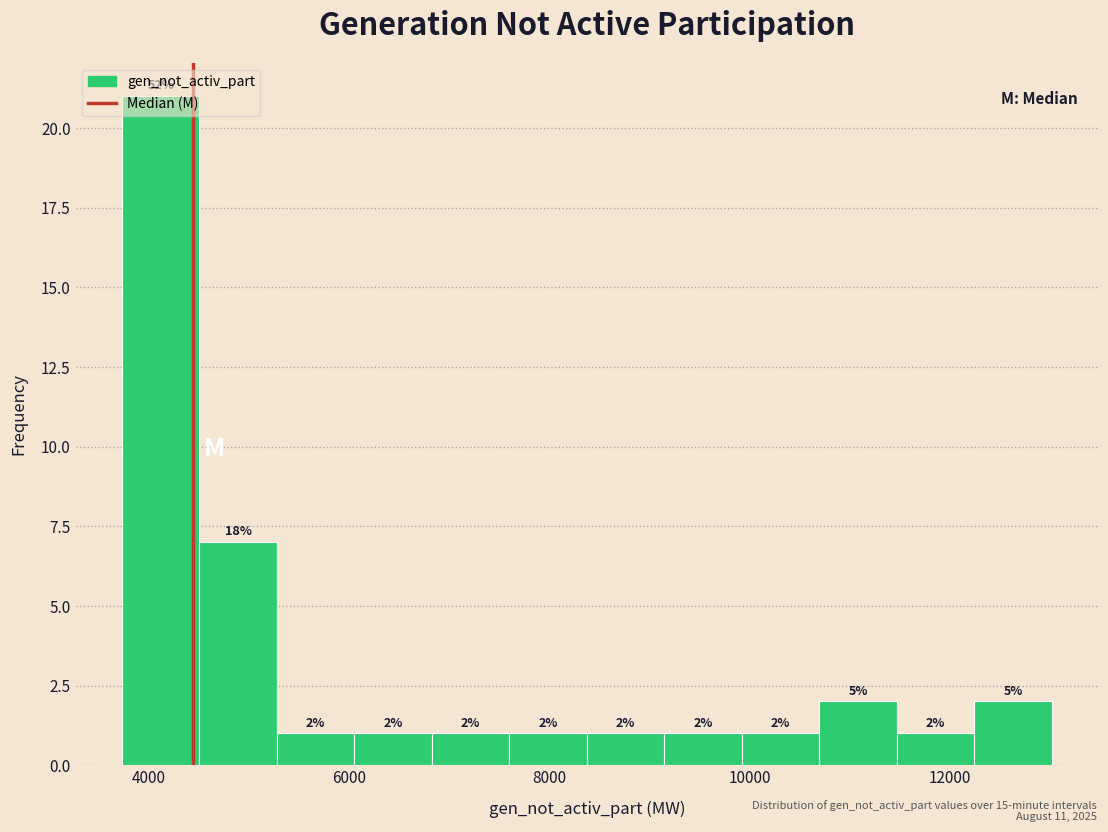

Read against the x-axis, roughly where is the centre of the tallest bar?

4200